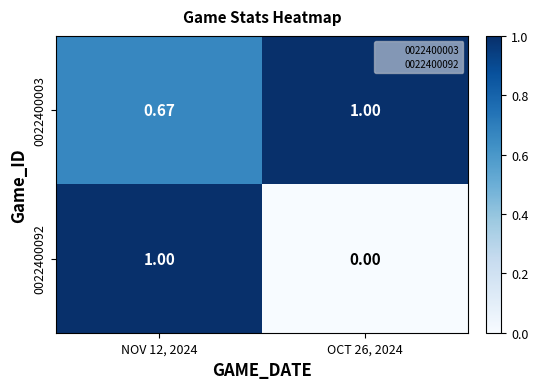

What is the spread (max minus min) of values at NOV 12, 2024?

0.3